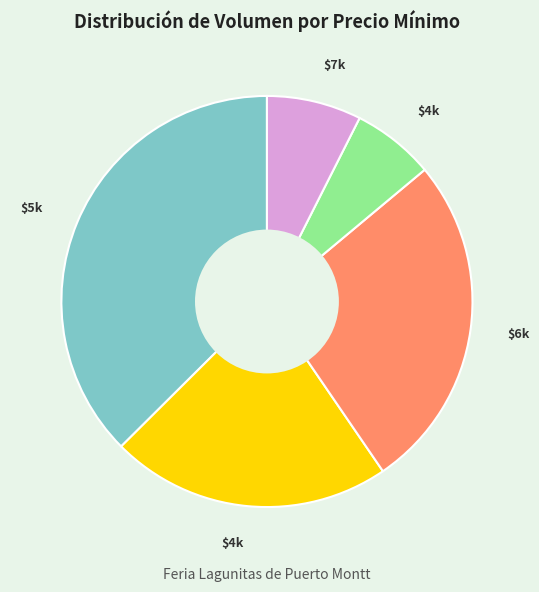

Is there any slice that represents more than half of the pie?

No